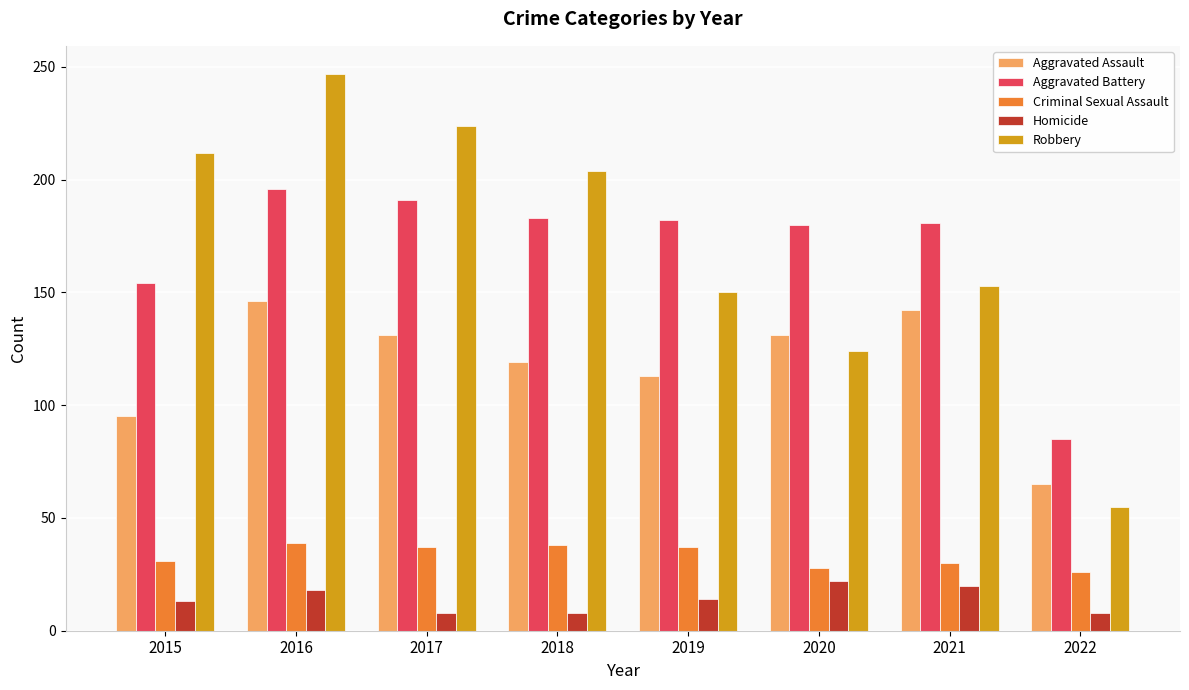

What is the difference between the highest and lowest values at 2021?

161